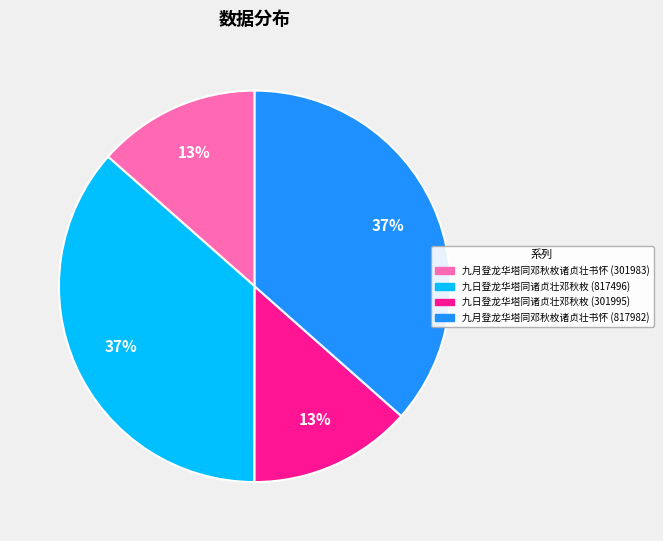

Is the sum of 九日登龙华塔同诸贞壮邓秋枚 (817496) and 九月登龙华塔同邓秋枚诸贞壮书怀 (817982) greater than half?

Yes